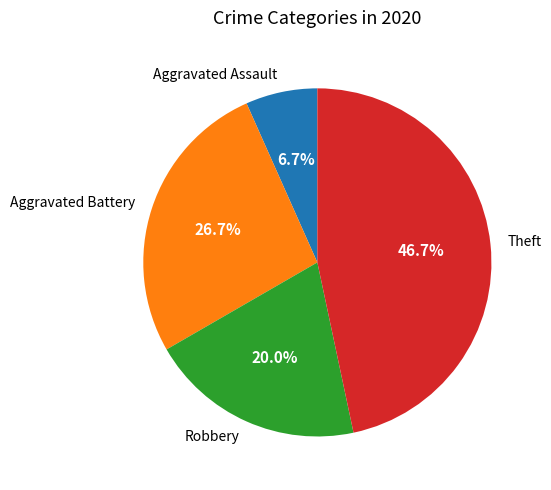

Which category has the smallest portion of the pie?

Aggravated Assault